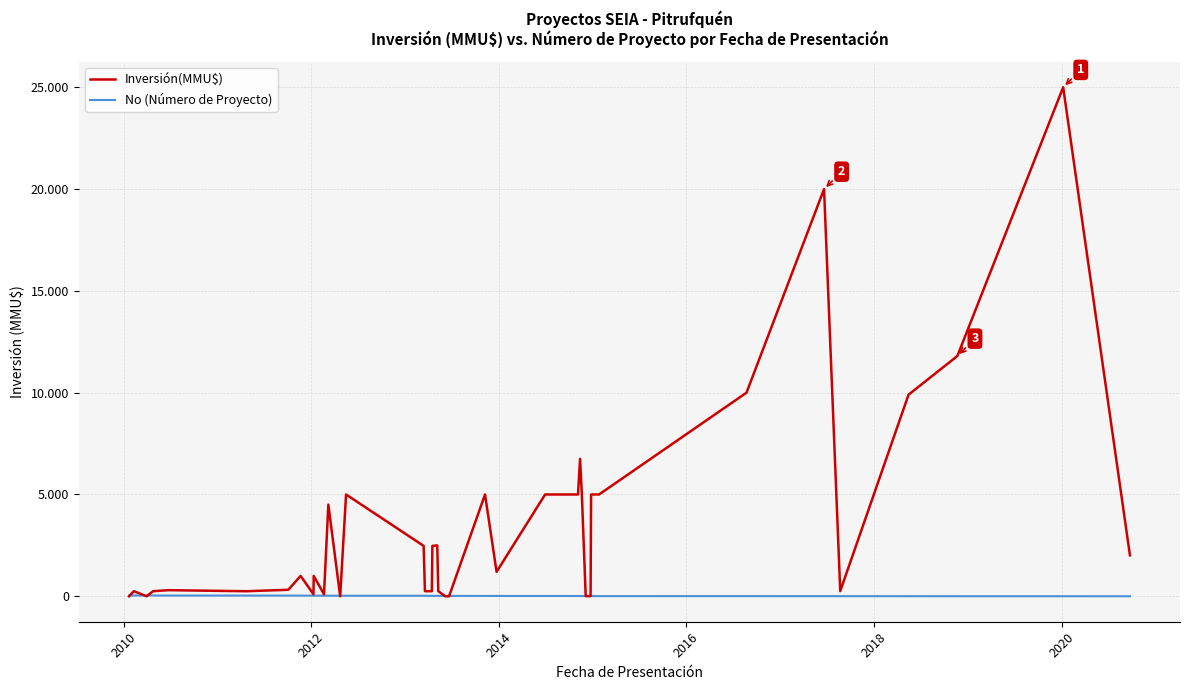

Reading right to left, list all the values displayed in this chart.

Inversión(MMU$): 2010	25000	11800	9903	255	20000	10000	5000	5000	10	10	5000	6750	5000	5000	1200	5000	0	0	250	2500	2475	250	250	2475	5000	0	4500	100	1000	100	1000	319	250	250	300	250	0	250	0
No (Número de Proyecto): 1	2	3	4	5	6	7	8	9	10	11	12	13	14	15	16	17	18	19	20	21	22	23	24	25	26	27	28	29	30	31	32	33	34	35	36	37	38	39	40